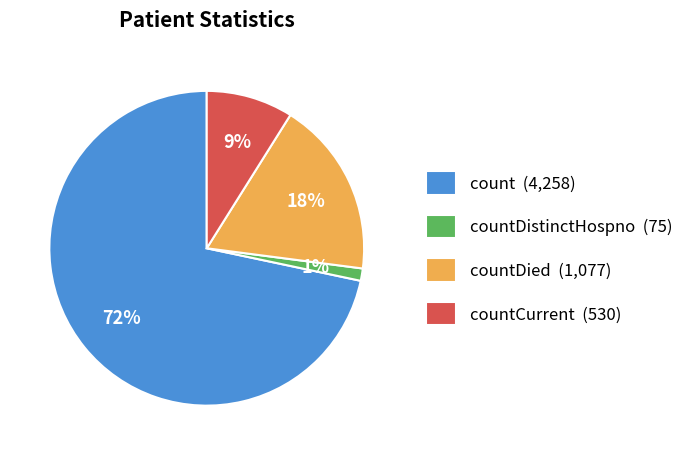

Rank the categories by value from lowest to highest.

countDistinctHospno (75), countCurrent (530), countDied (1,077), count (4,258)